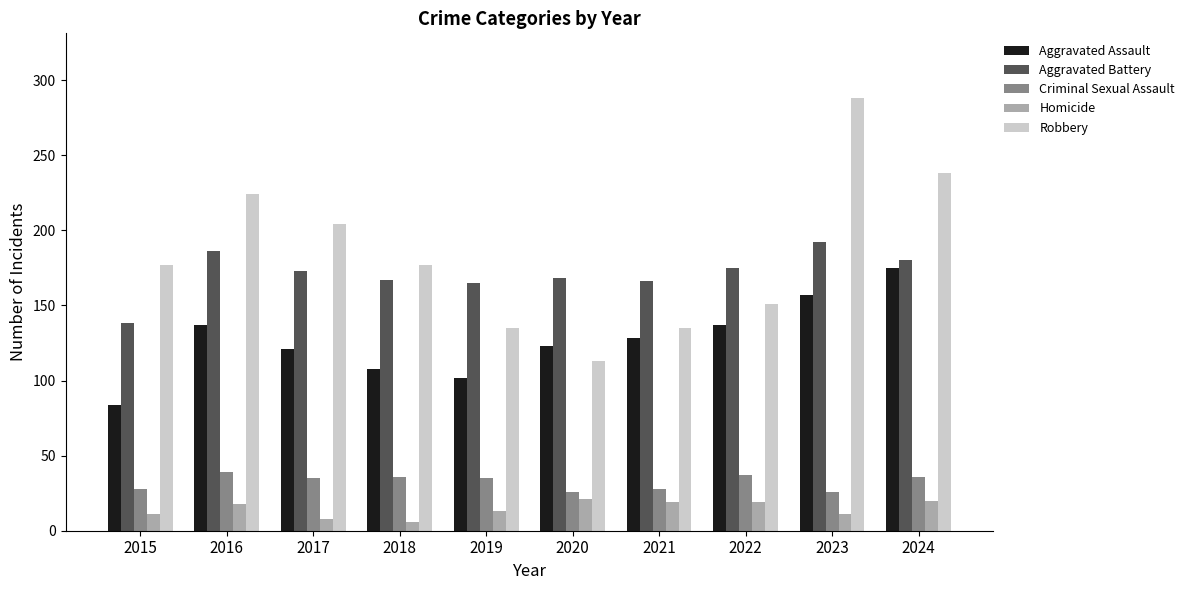

Which category has the highest value in the Aggravated Battery series?

2023